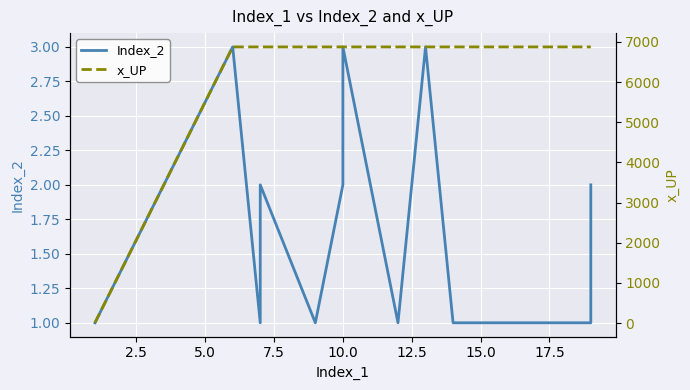

Reading left to right, list all the values displayed in this chart.

Index_2: 1.0	3.0	1.0	2.0	1.0	2.0	3.0	1.0	3.0	1.0	1.0	1.0	2.0
x_UP: 6.1	6874.7	6874.7	6874.7	6874.7	6874.7	6874.7	6874.7	6874.7	6874.7	6874.7	6874.7	6874.7